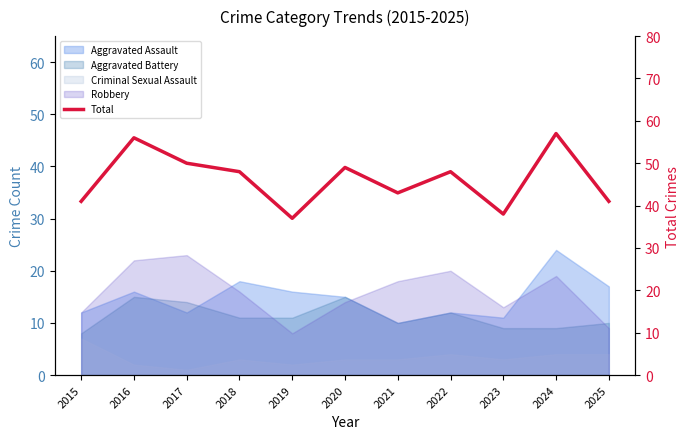

Rank the categories by value from lowest to highest.

2019, 2023, 2015, 2025, 2021, 2018, 2022, 2020, 2017, 2016, 2024